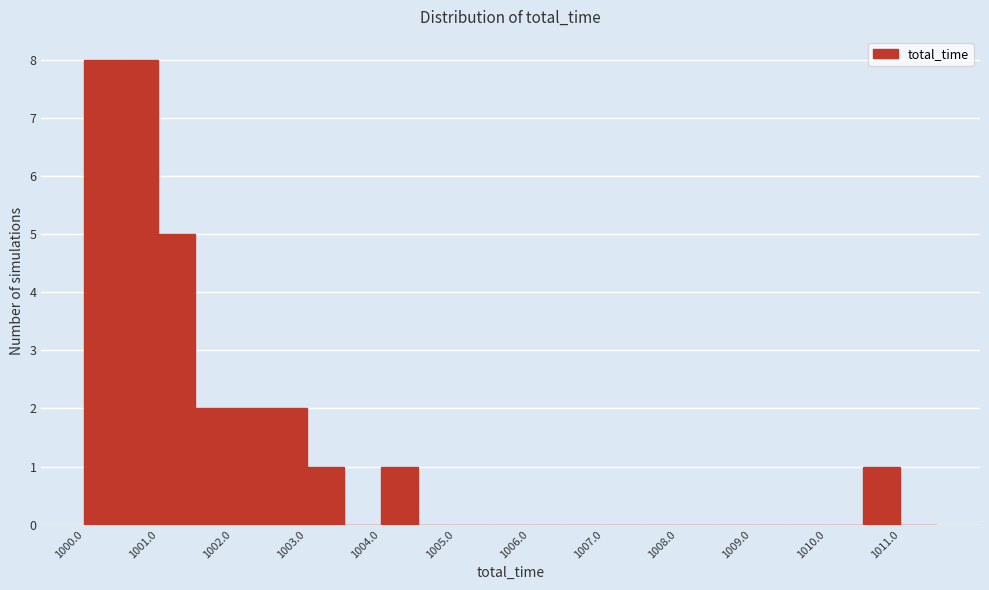

Reading left to right, list every bar in this chart as the range it spans on the x-axis followed by its height. The values are not printed on the chart, so give them approximately, as read against the axis.

1000.0 to 1000.5: 8
1000.5 to 1001.0: 8
1001.0 to 1001.5: 5
1001.5 to 1002.0: 2
1002.0 to 1002.5: 2
1002.5 to 1003.0: 2
1003.0 to 1003.5: 1
1003.5 to 1004.0: 0
1004.0 to 1004.5: 1
1004.5 to 1005.0: 0
1005.0 to 1005.5: 0
1005.5 to 1006.0: 0
1006.0 to 1006.5: 0
1006.5 to 1007.0: 0
1007.0 to 1007.5: 0
1007.5 to 1008.0: 0
1008.0 to 1008.5: 0
1008.5 to 1009.0: 0
1009.0 to 1009.5: 0
1009.5 to 1010.0: 0
1010.0 to 1010.5: 0
1010.5 to 1011.0: 1
1011.0 to 1011.5: 0